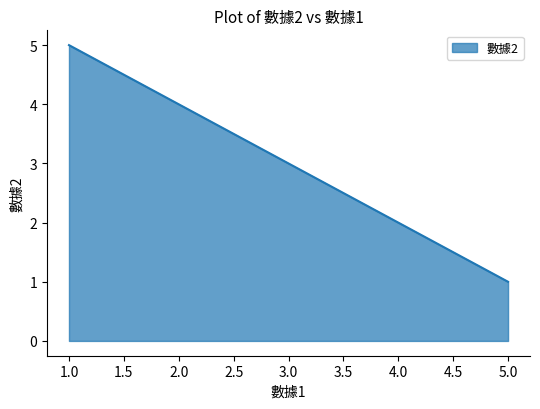

Where does the data first go above 3?

1.0